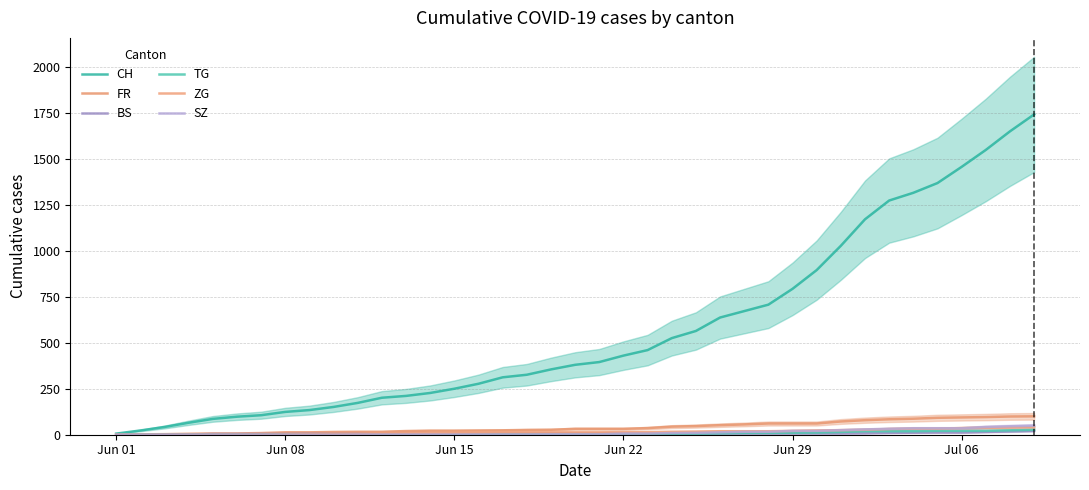

How many values in the CH series exceed 380?

19